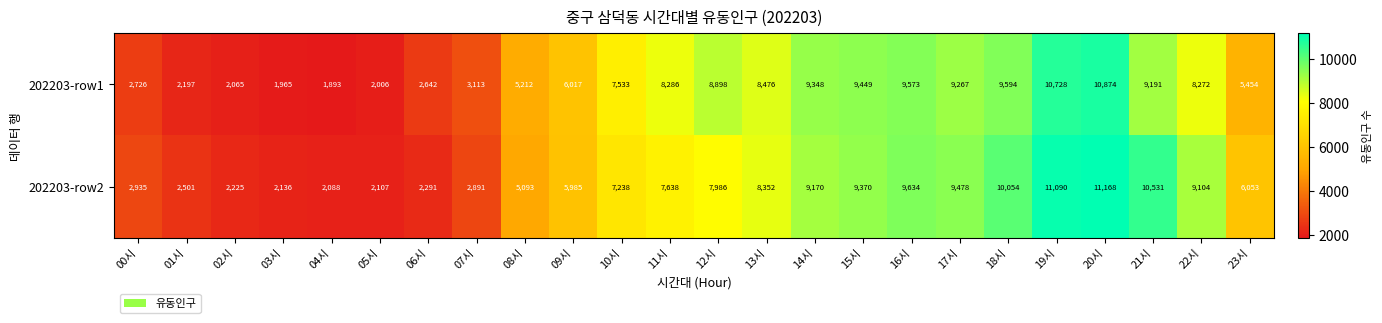

Where is 202203-row1 nearest to the value 6383?

09시